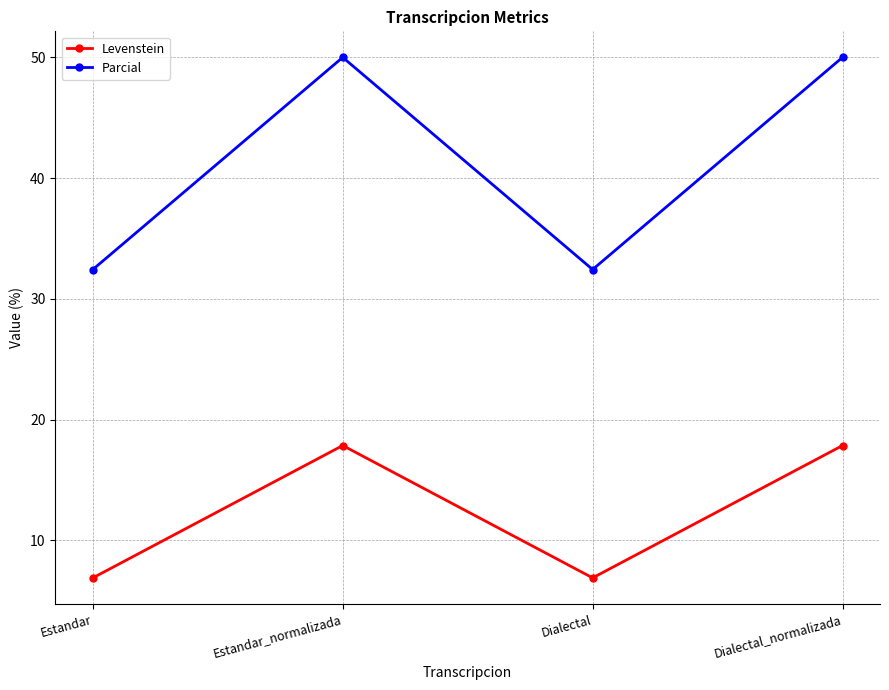

What is the label of the 1st point from the right?

Dialectal_normalizada